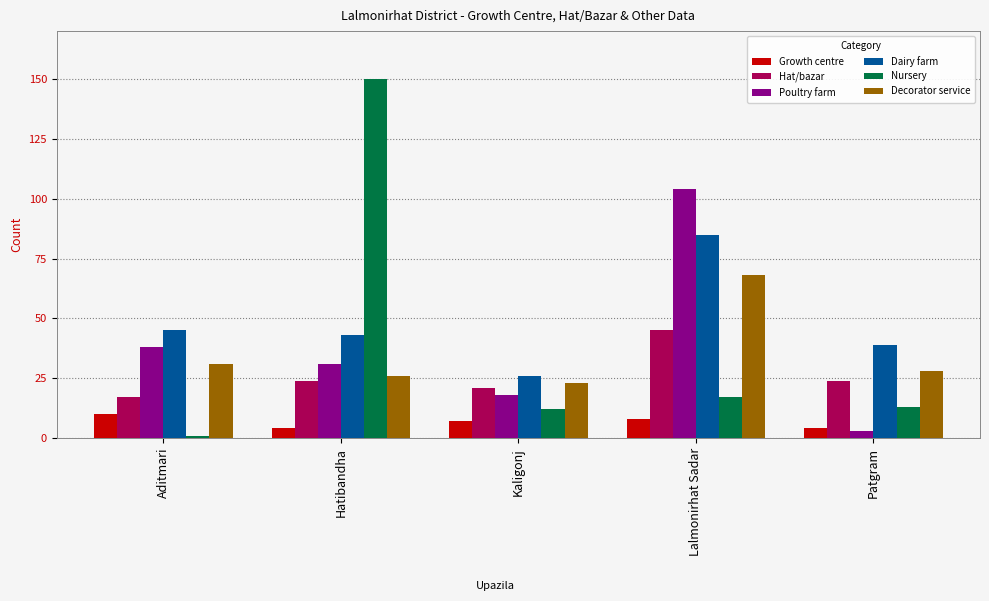

Which series has the largest range (max minus min)?

Nursery